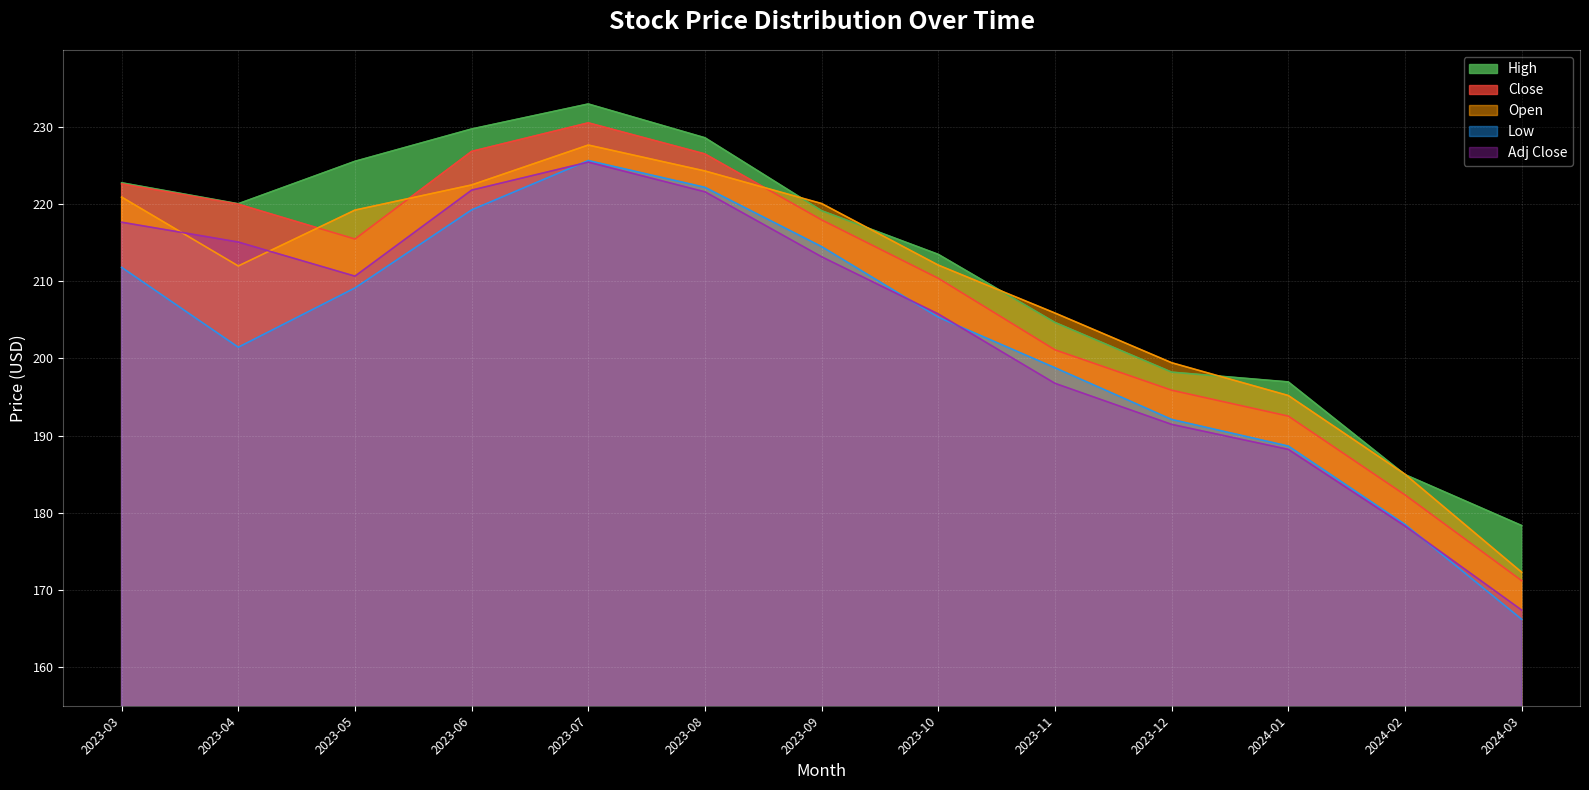

Which category has the highest value across all series?

2023-07